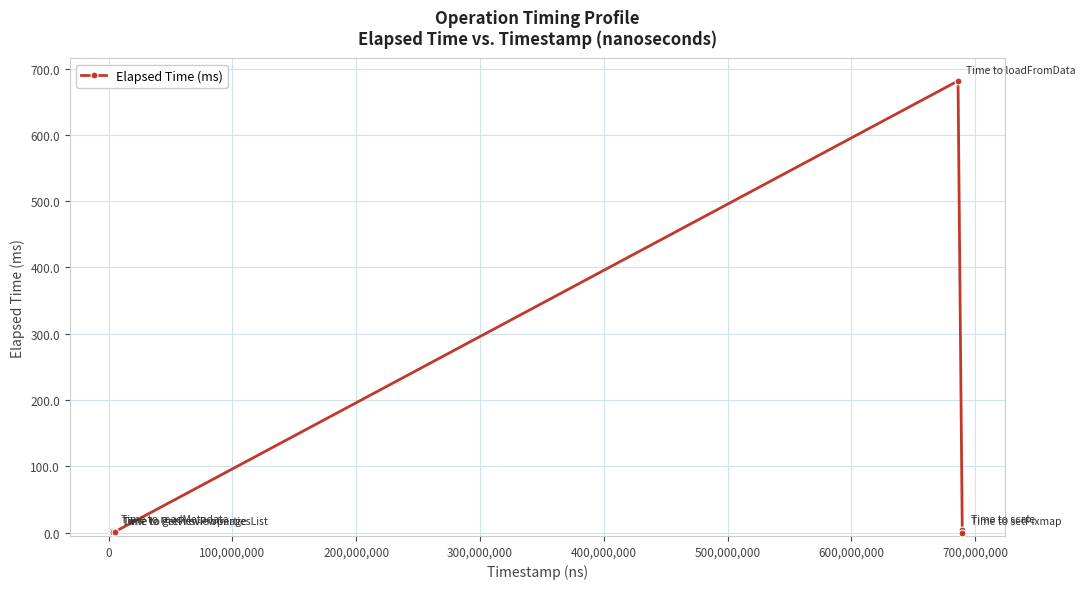

What is the maximum value shown in the chart?

681.3